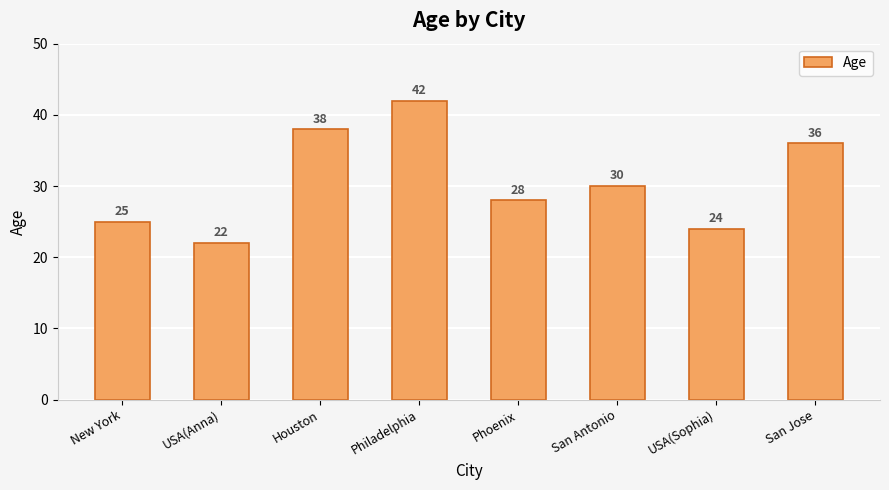

Between Houston and Phoenix, which is larger?

Houston